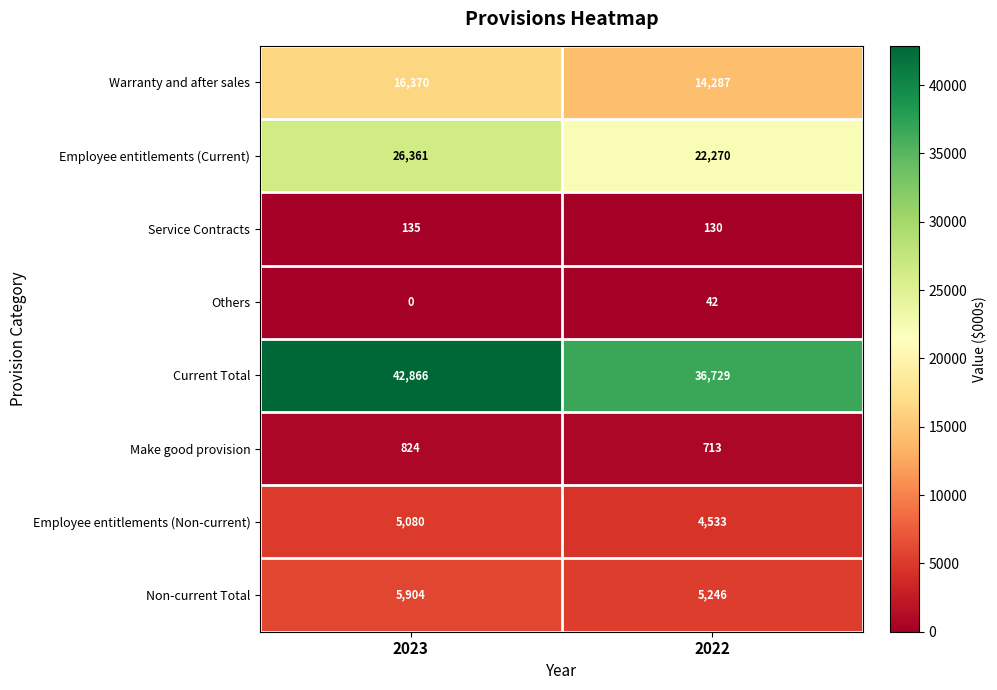

What is the sum of all Make good provision values?

1537